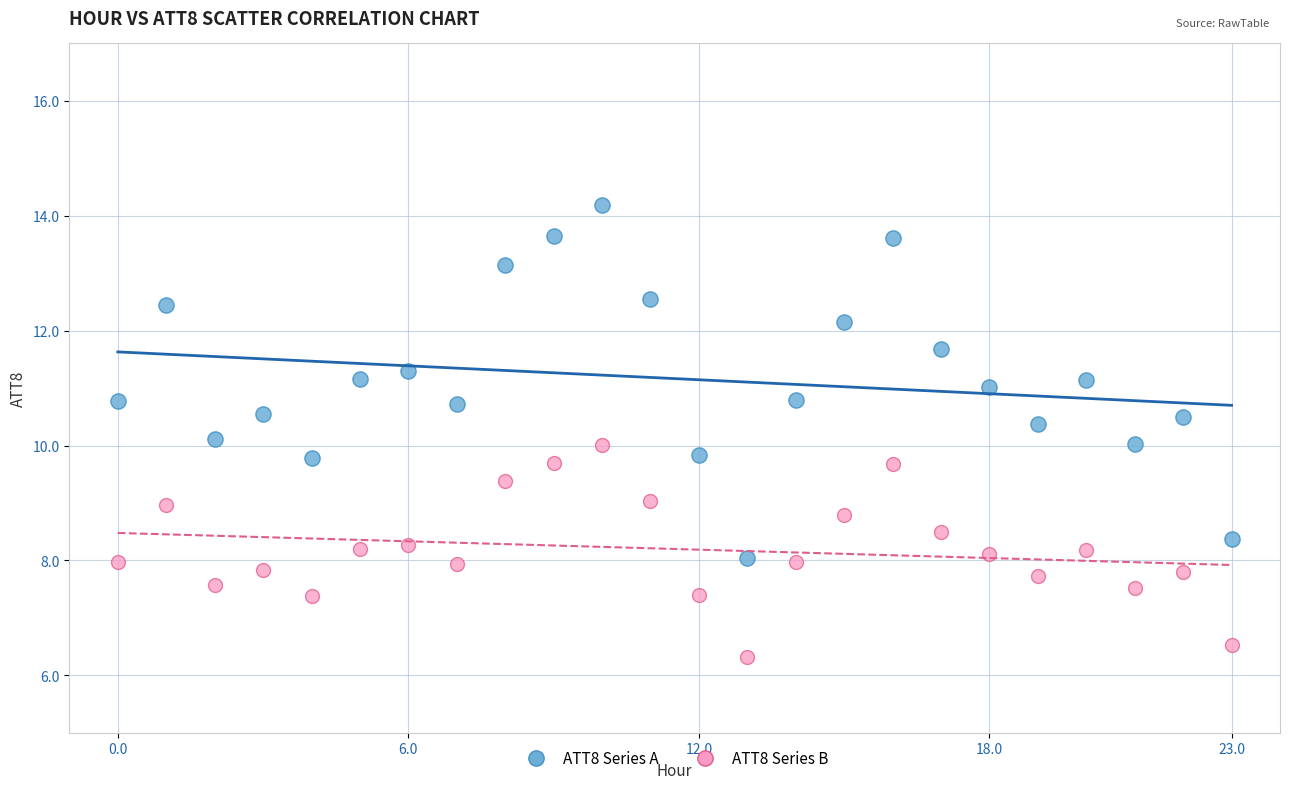

What are all the series names shown in the legend?

ATT8 Series A, ATT8 Series B